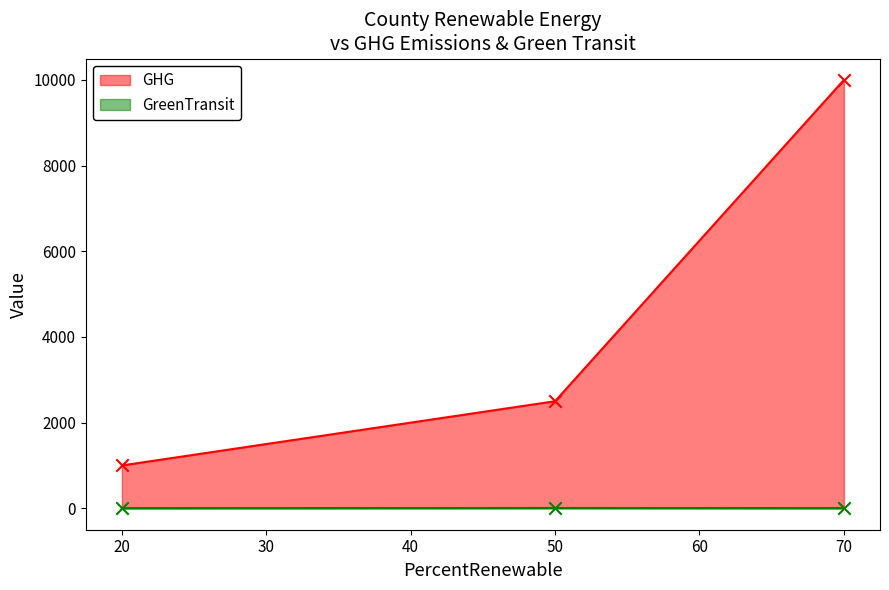

At which category is the sum across all series the highest?

70